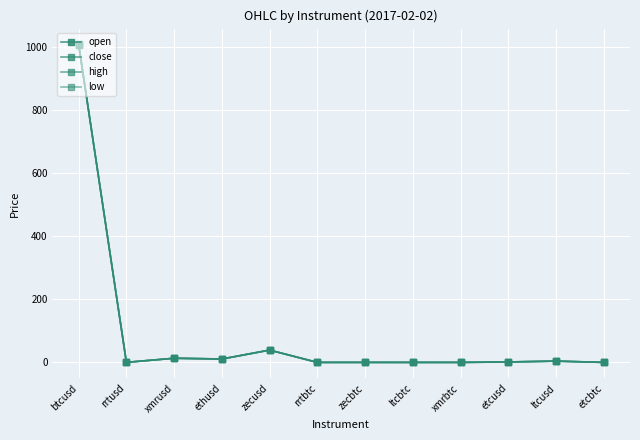

Does the chart have visible grid lines?

Yes